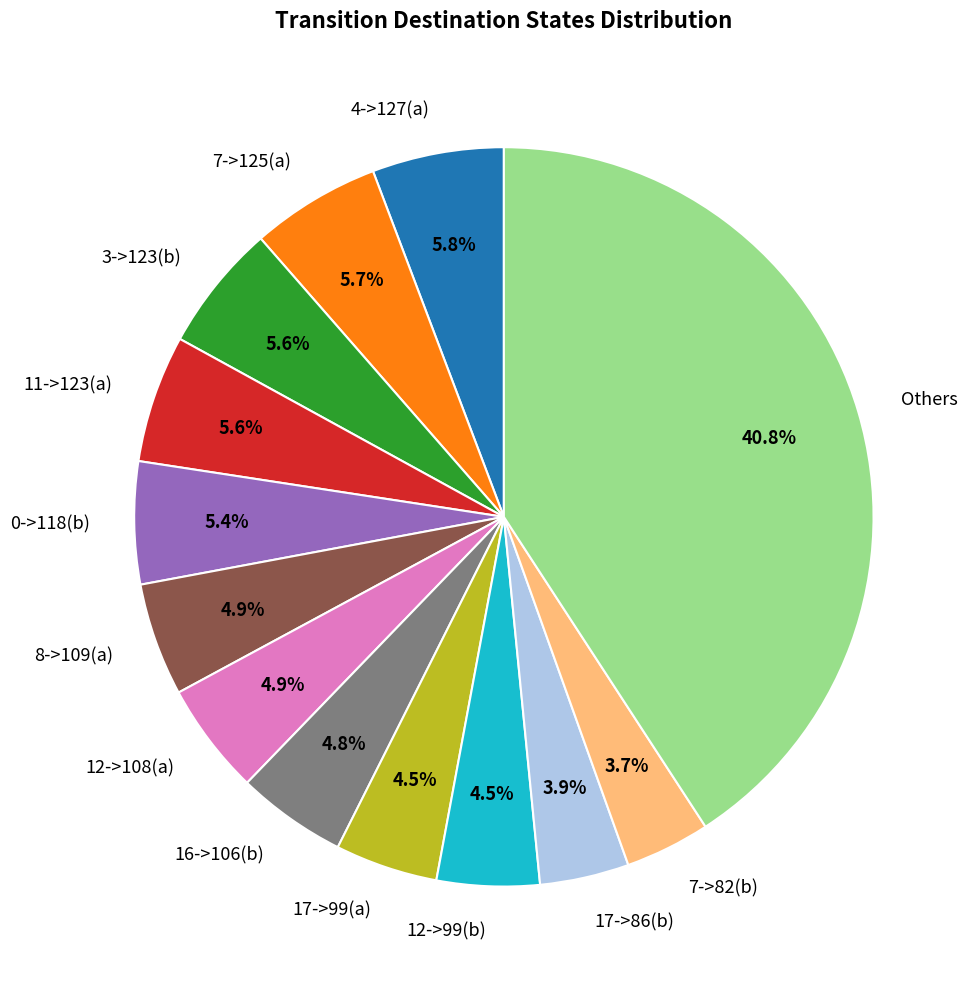

What is the ratio of the value at 7->125(a) to the value at 12->108(a)?

1.2